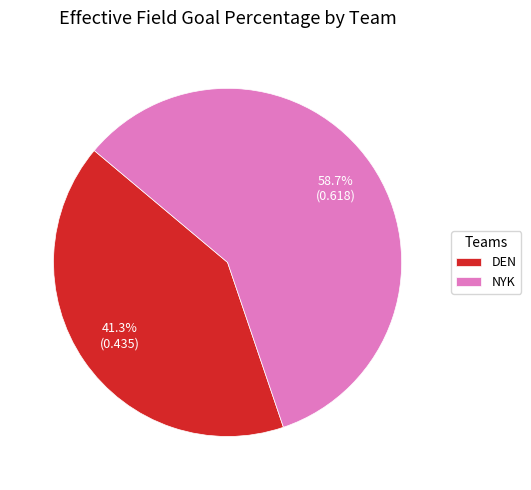

How much of the chart is everything except DEN?

58.7%